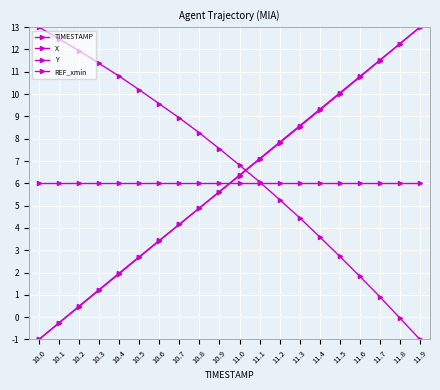

List the labels in order of REF_xmin value, largest first.

10.0, 10.1, 10.2, 10.3, 10.4, 10.5, 10.6, 10.7, 10.8, 10.9, 11.0, 11.1, 11.2, 11.3, 11.4, 11.5, 11.6, 11.7, 11.8, 11.9